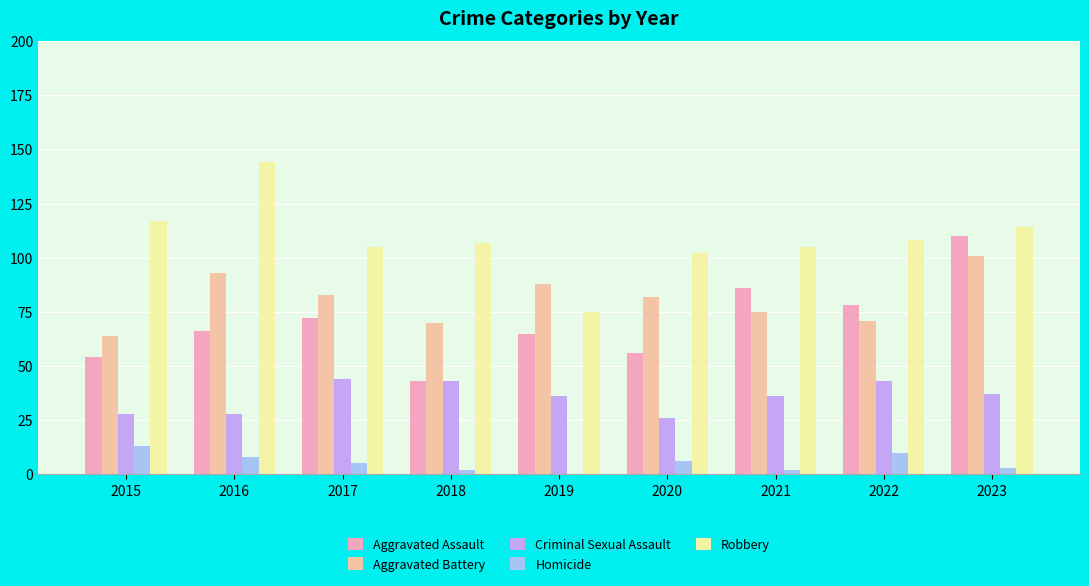

How many series are shown in this chart?

5